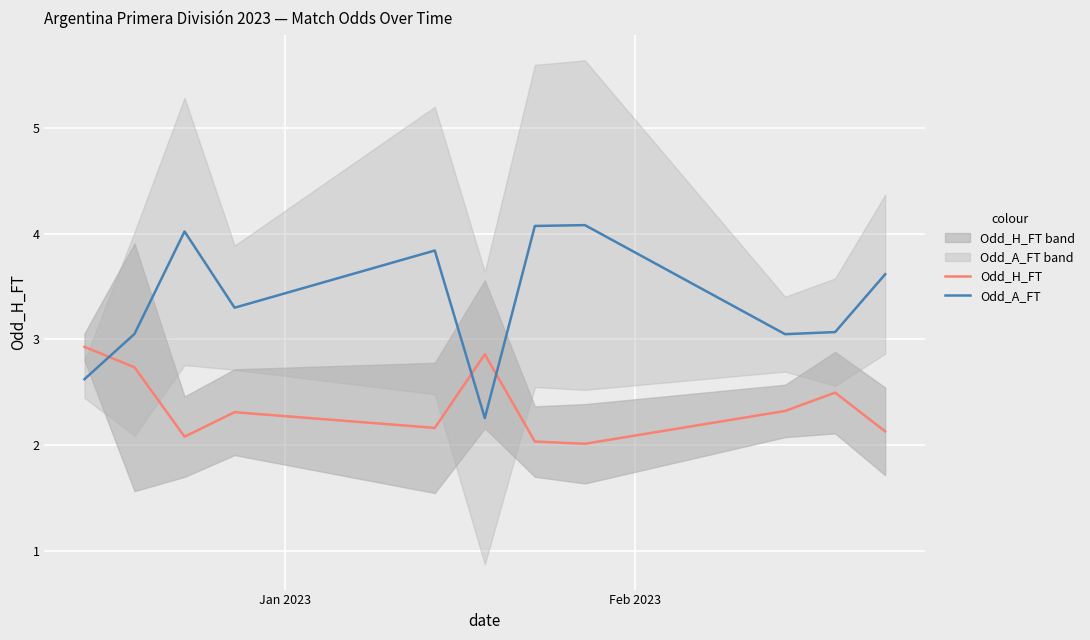

What is the maximum value for Odd_H_FT?

2.9